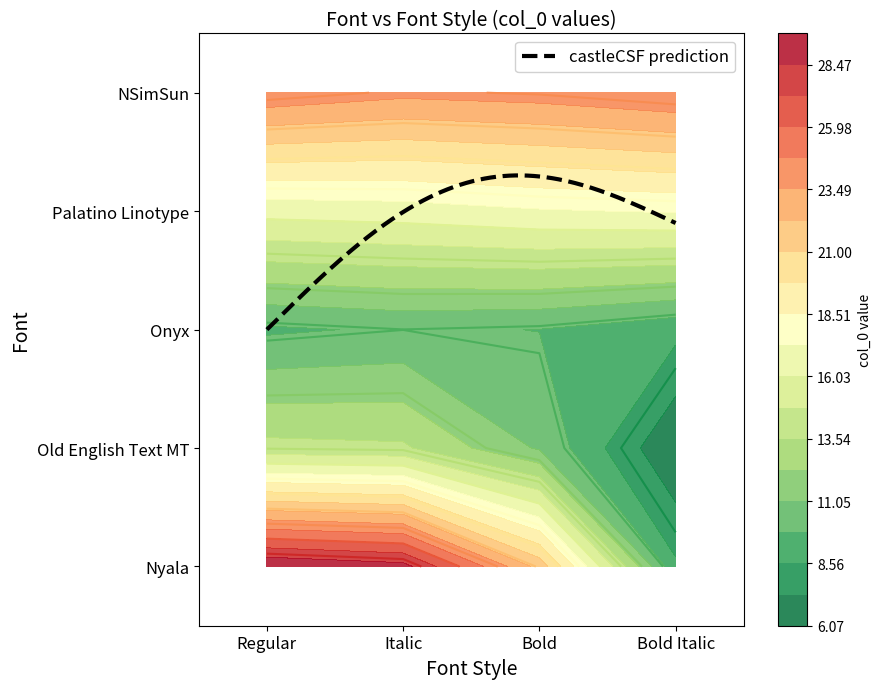

At which label does NSimSun reach its minimum?

Italic